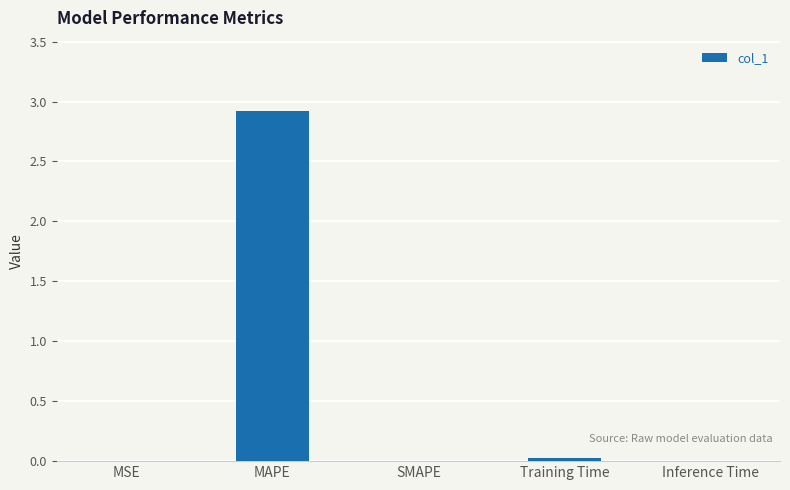

True or false: the data shows 0.0 at MSE.

True